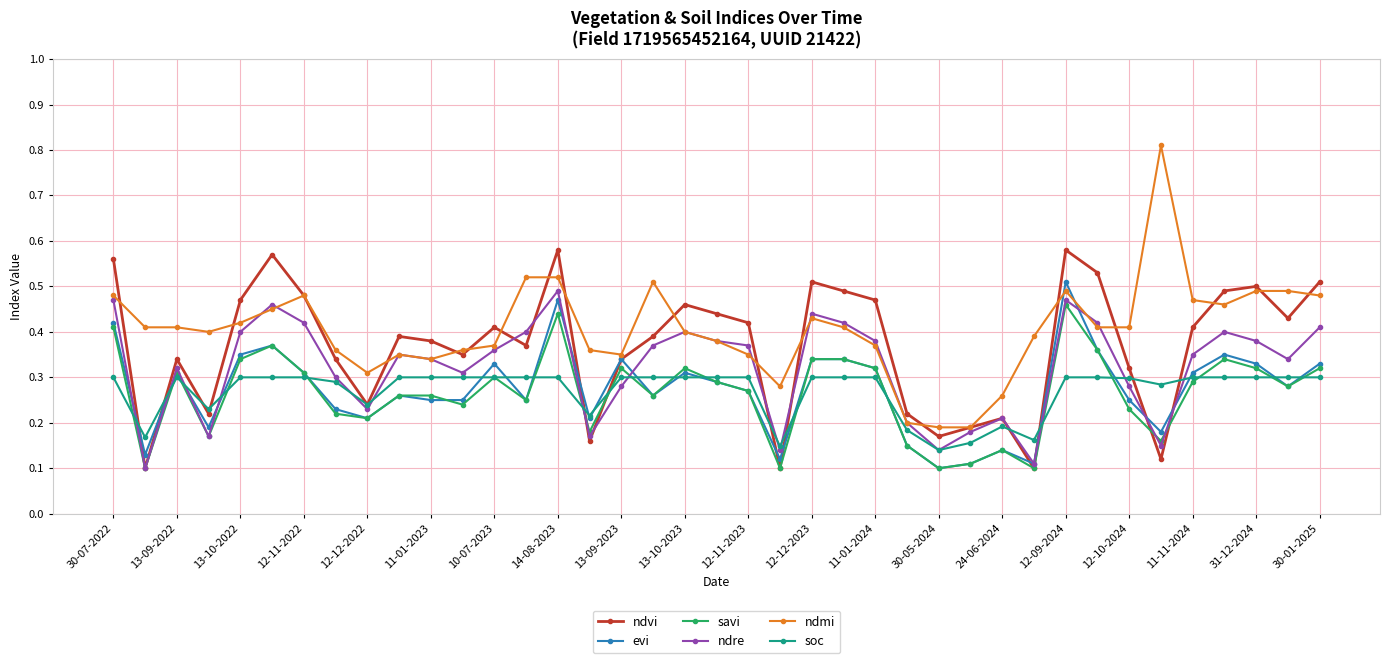

True or false: ndmi and savi cross at least once.

False